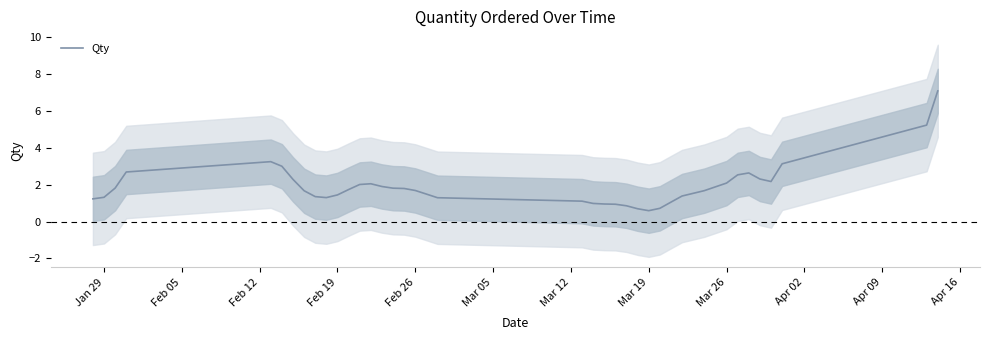

What is the lowest value of the Qty series?

0.6